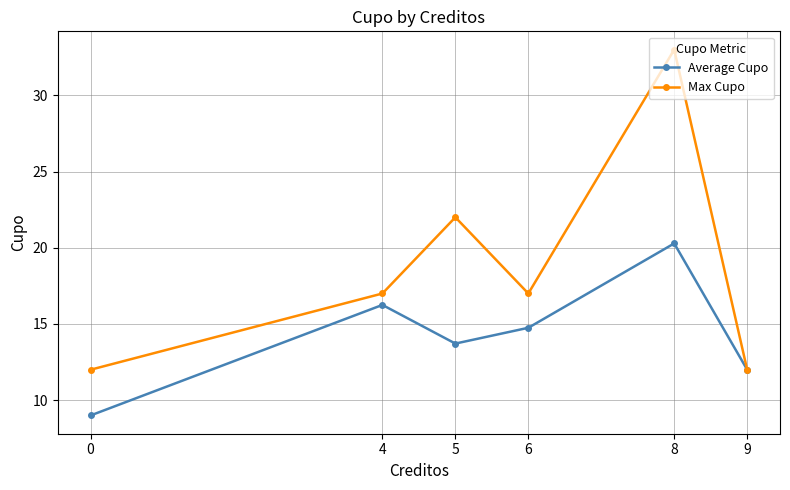

What are all the series names shown in the legend?

Average Cupo, Max Cupo